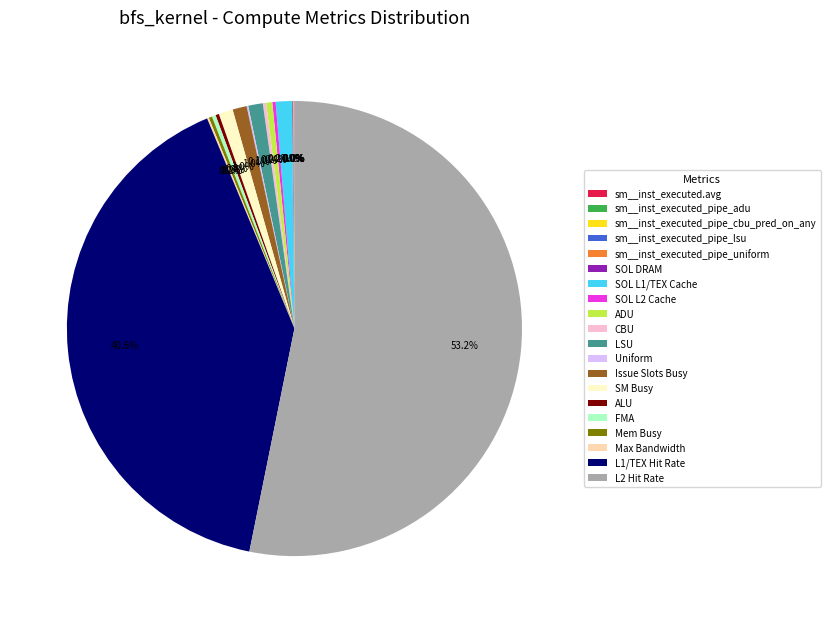

True or false: Issue Slots Busy accounts for 1% of the total.

True